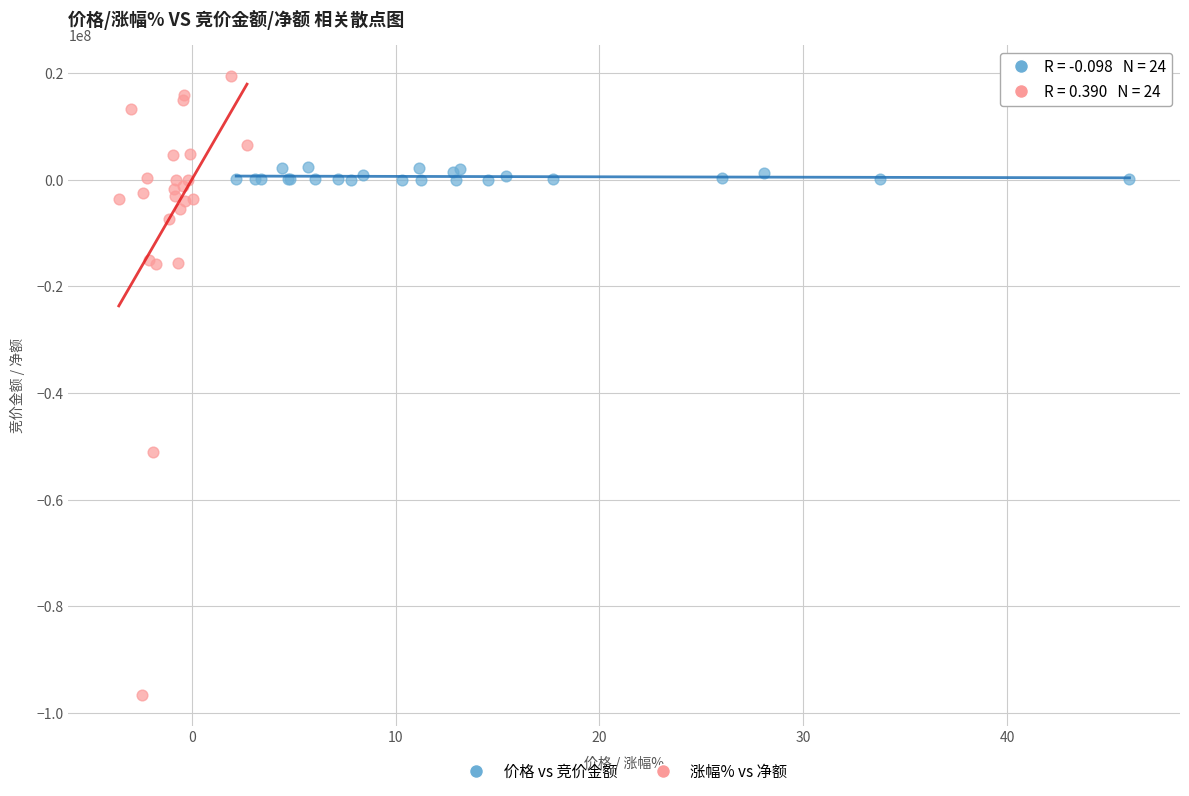

Which series reaches the maximum Y coordinate?

涨幅% vs 净额